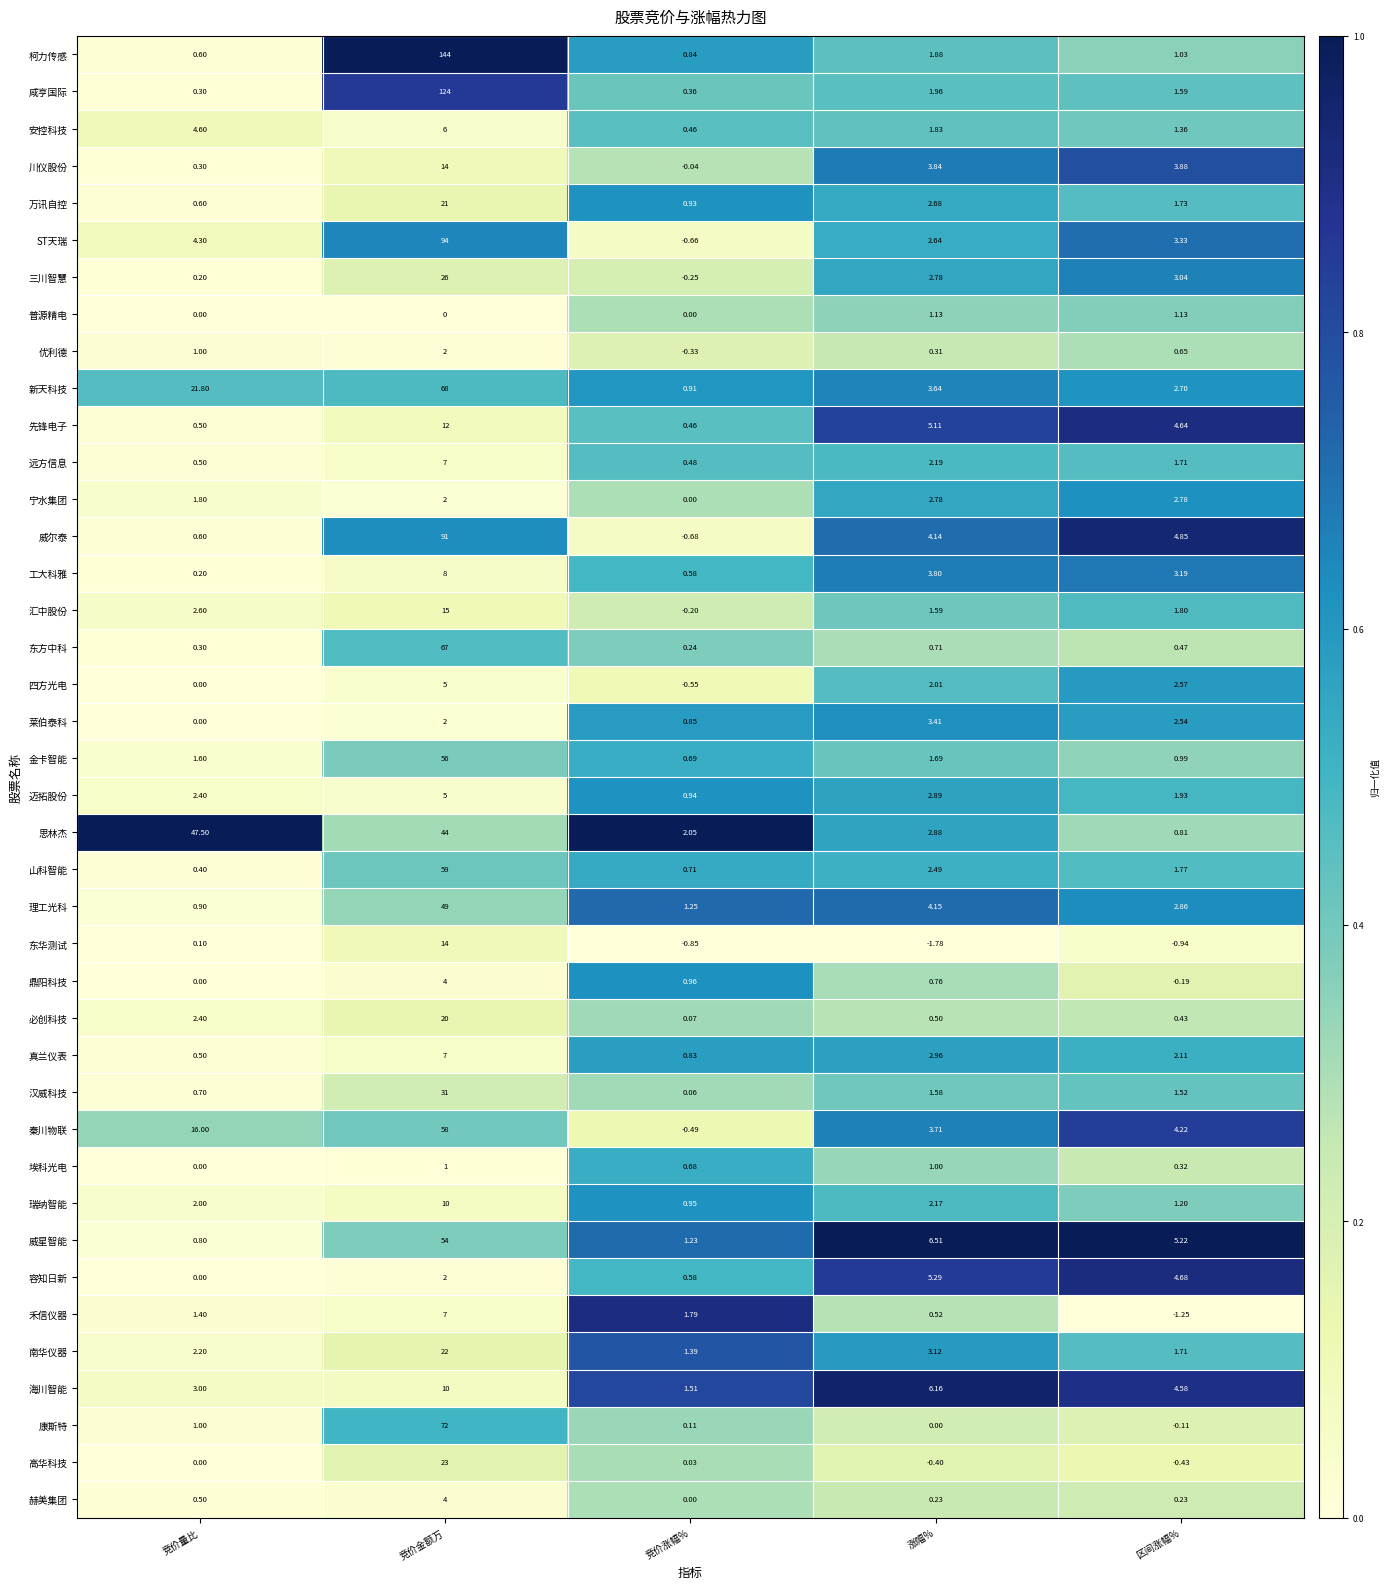

List the labels in order of 三川智慧 value, smallest first.

竞价涨幅%, 竞价量比, 涨幅%, 区间涨幅%, 竞价金额万